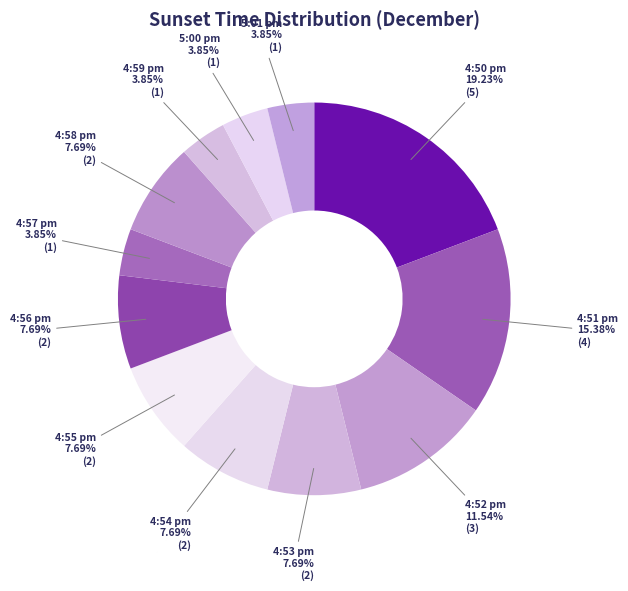

Which category has the biggest portion of the pie?

4:50 pm